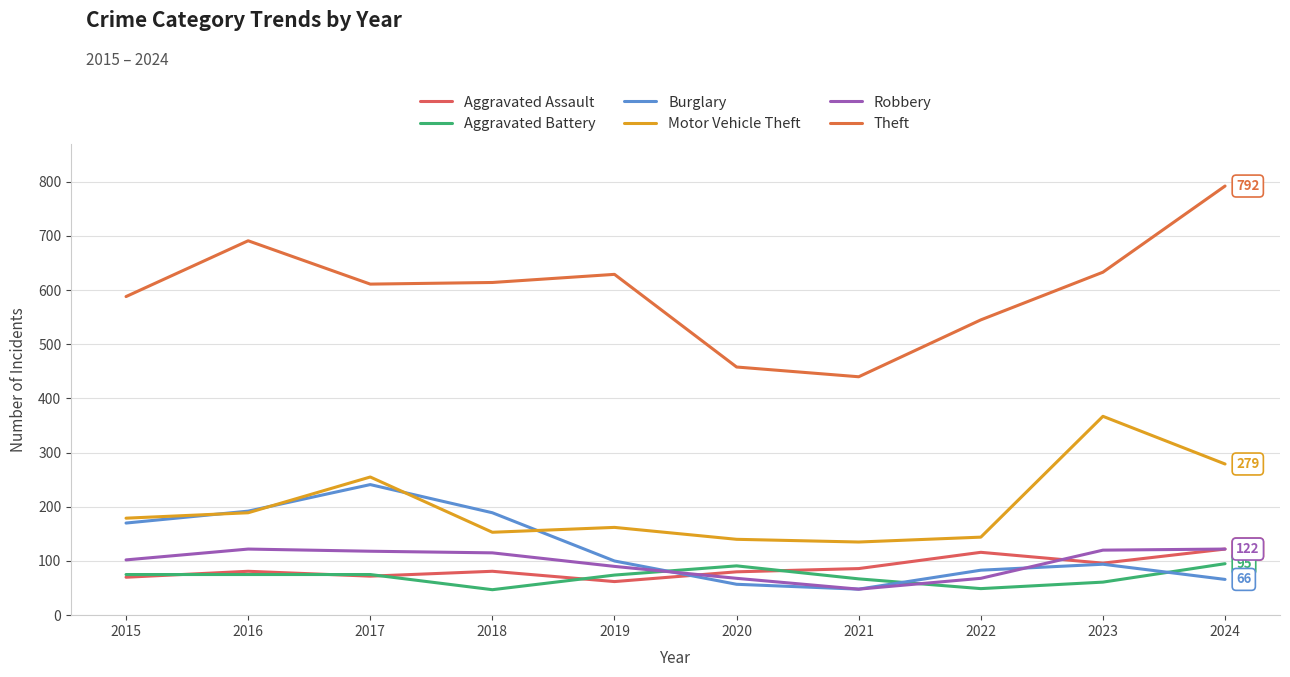

Reading left to right, transcribe all the data shown in this chart.

Aggravated Assault: 2015=70	2016=81	2017=72	2018=81	2019=62	2020=80	2021=86	2022=116	2023=96	2024=122
Aggravated Battery: 2015=75	2016=75	2017=75	2018=47	2019=74	2020=91	2021=67	2022=49	2023=61	2024=95
Burglary: 2015=170	2016=192	2017=241	2018=189	2019=100	2020=57	2021=48	2022=83	2023=94	2024=66
Motor Vehicle Theft: 2015=179	2016=189	2017=255	2018=153	2019=162	2020=140	2021=135	2022=144	2023=367	2024=279
Robbery: 2015=102	2016=122	2017=118	2018=115	2019=90	2020=68	2021=48	2022=68	2023=120	2024=122
Theft: 2015=588	2016=691	2017=611	2018=614	2019=629	2020=458	2021=440	2022=545	2023=633	2024=792